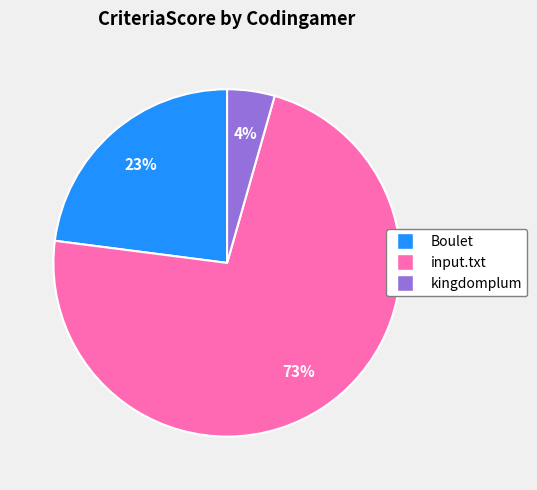

Is there a majority slice in this chart?

Yes